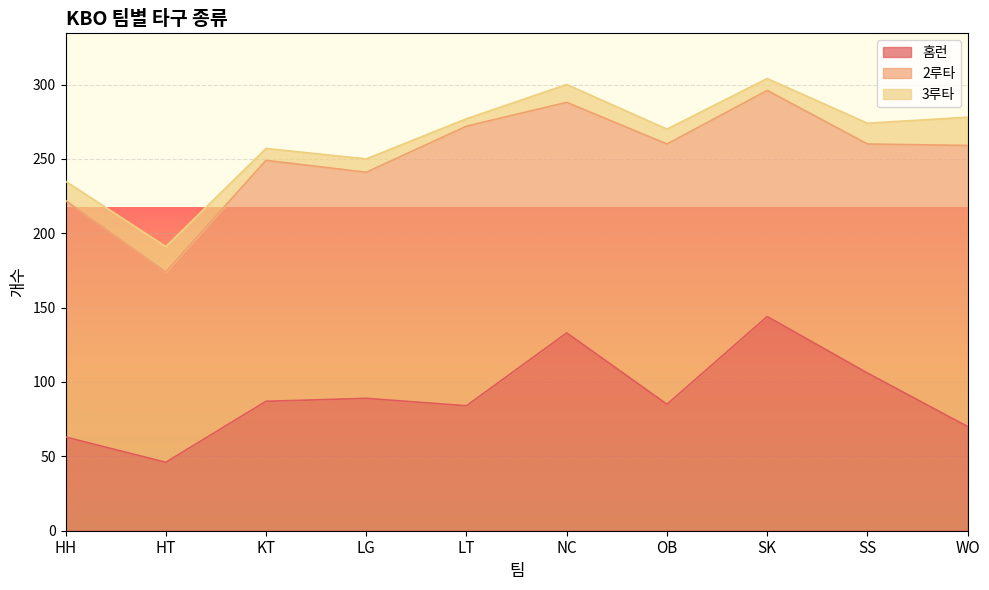

What is the total value across all series at OB?

270